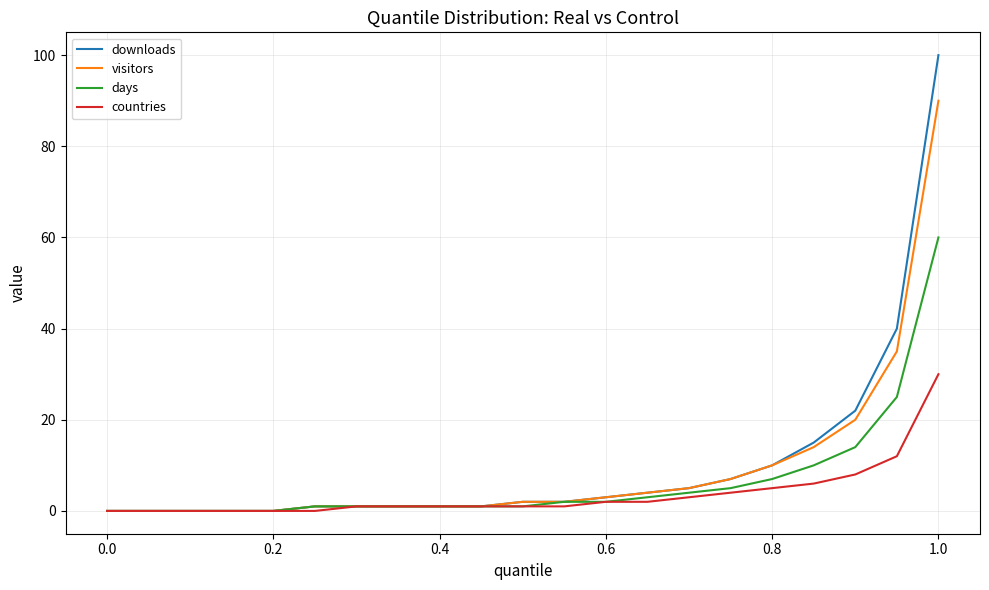

Does the chart display data point markers on the line(s)?

No